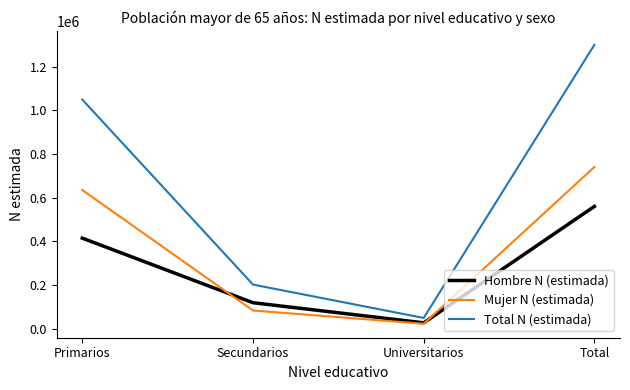

The Total N (estimada) series shows 201739 at Secundarios. True or false?

True